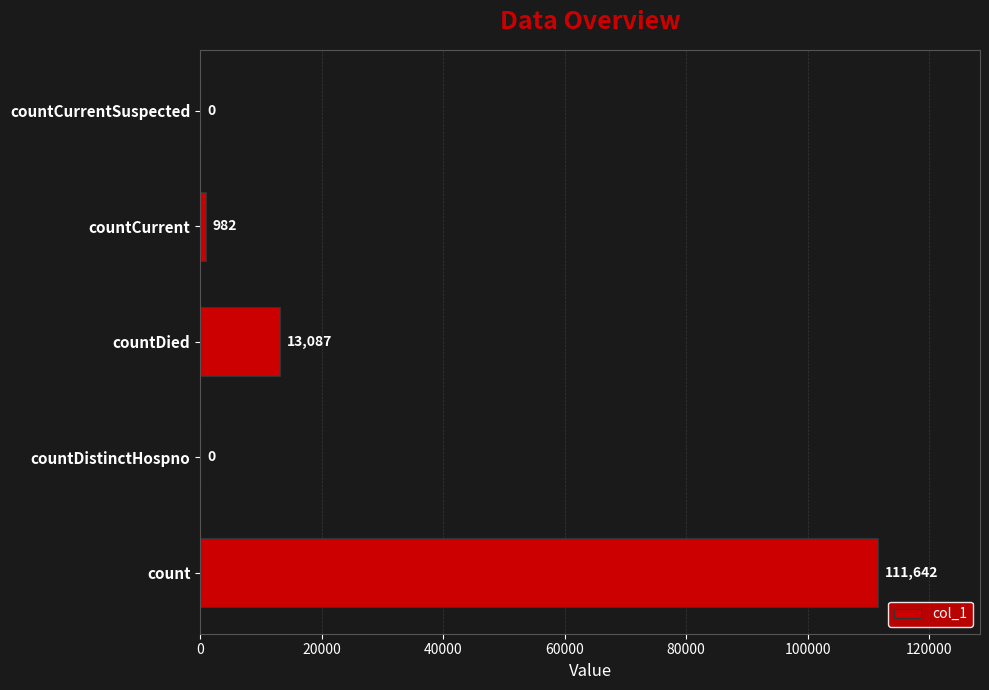

What is the sum of the values at countDistinctHospno and countCurrent?

982